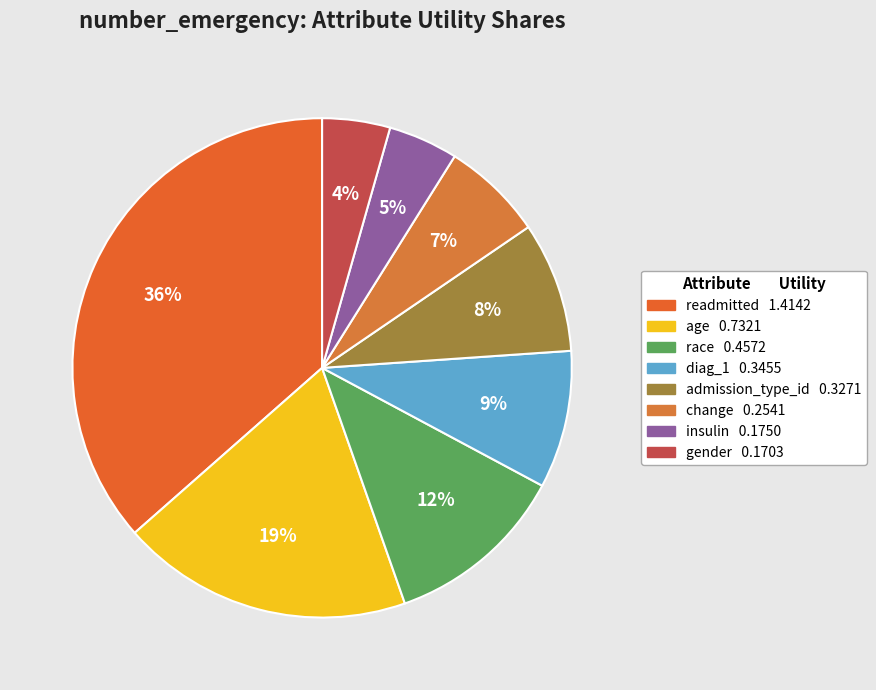

Which category has the biggest portion of the pie?

readmitted